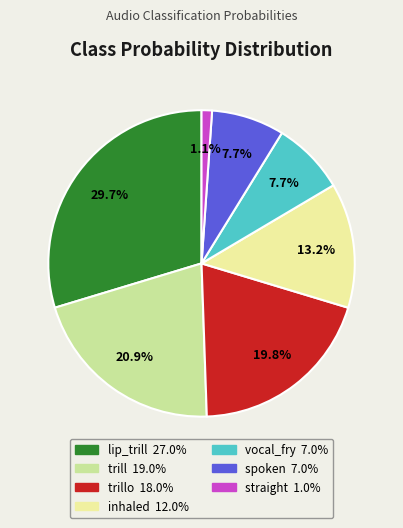

How many slices are in this pie chart?

7